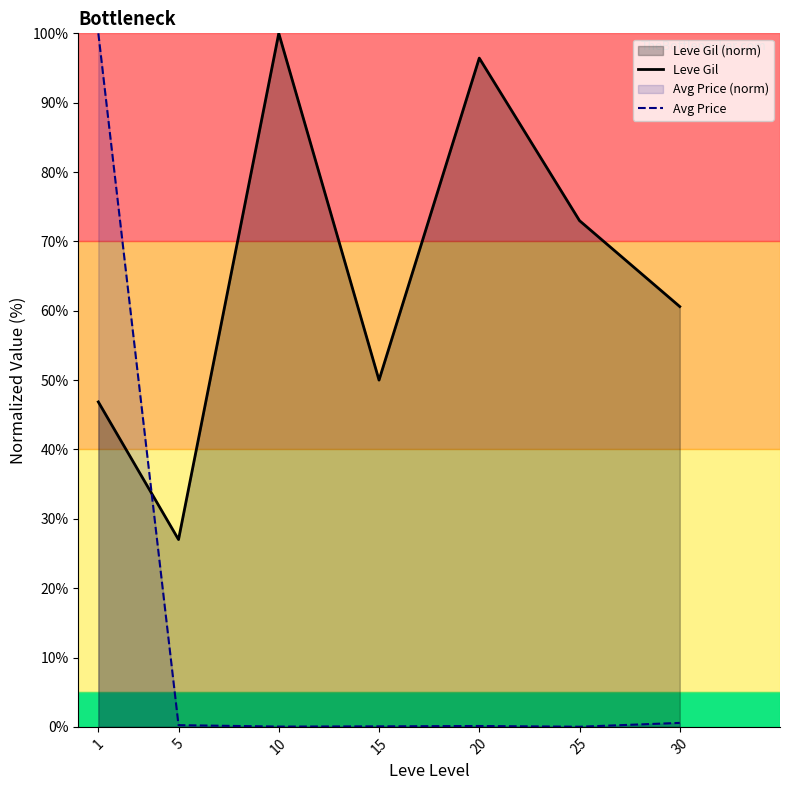

What is the average value of the Leve Gil series?

64.8